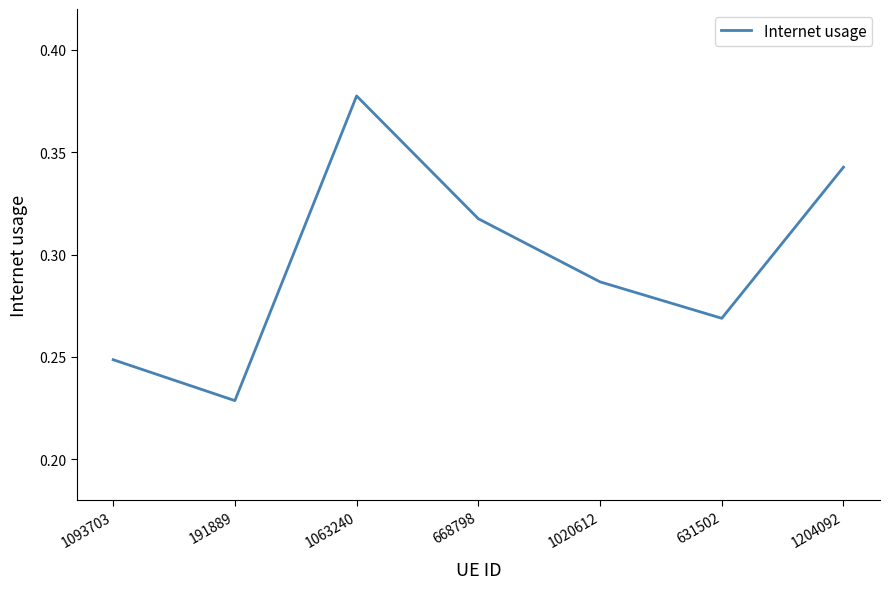

Which category has the highest value across all series?

1063240